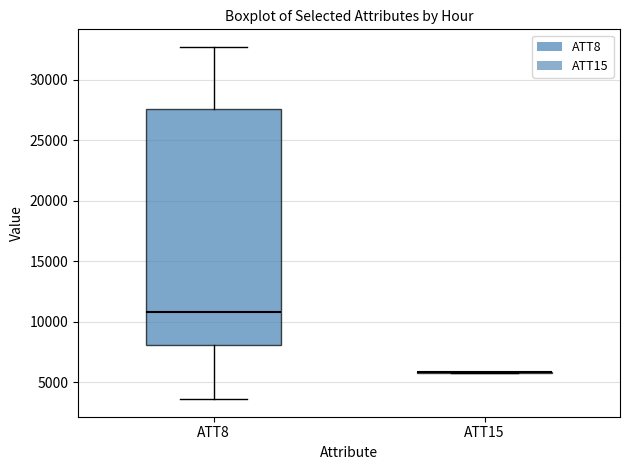

Comparing the boxes themselves (not the whiskers), which one is the tallest?

ATT8